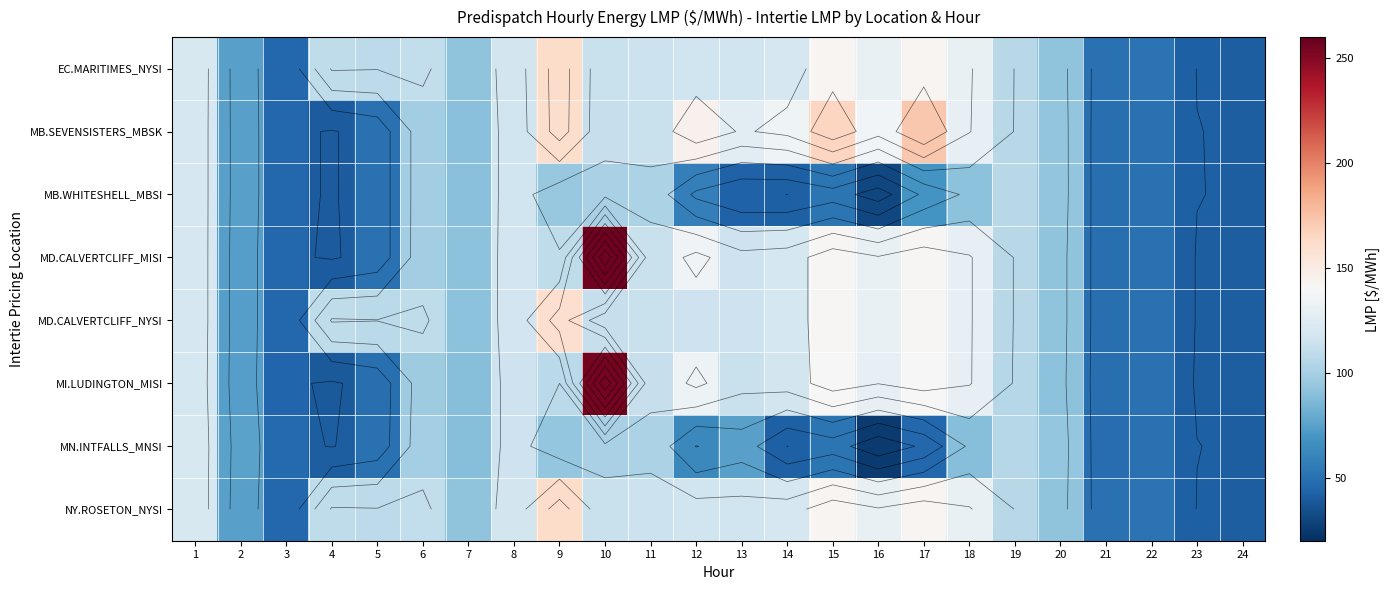

Count the number of data series in this chart.

8